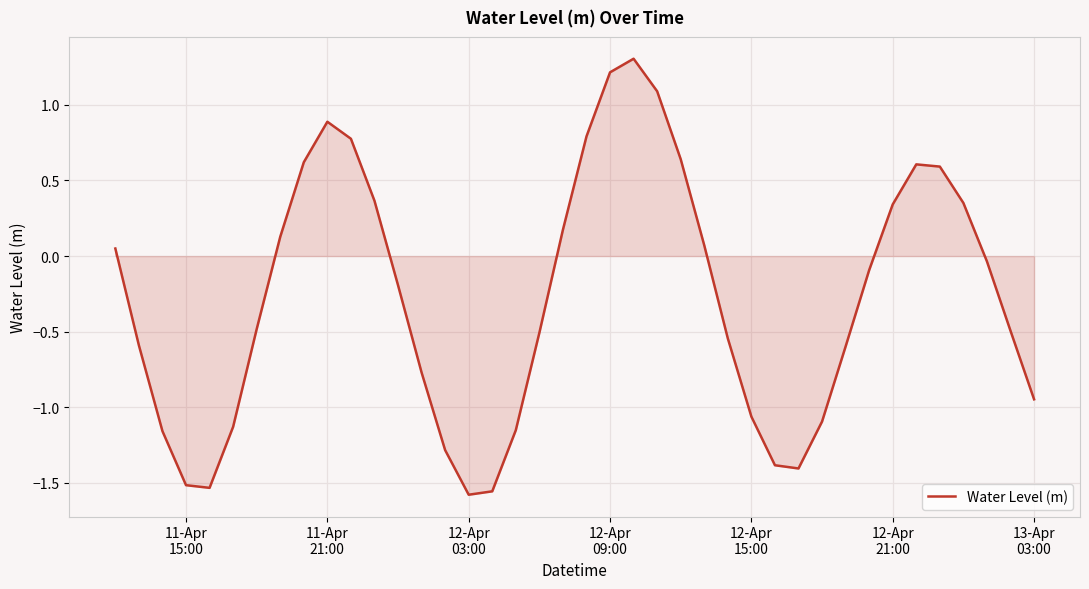

How many distinct data groups are displayed?

1